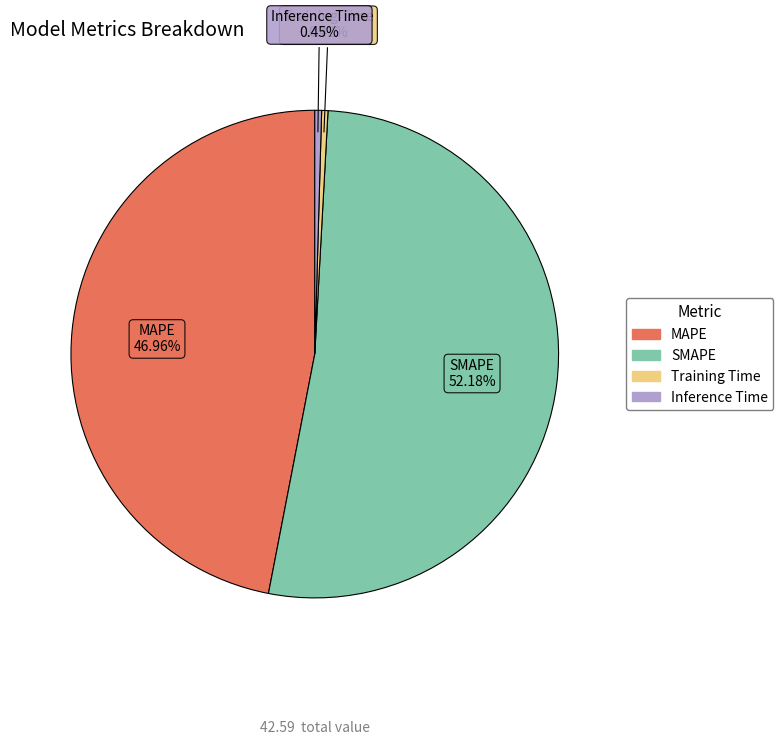

Is the sum of Training Time and SMAPE greater than half?

Yes